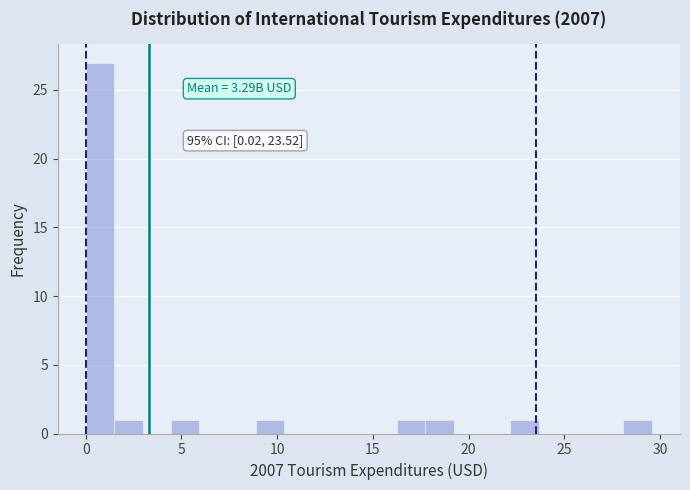

Around what value on the x-axis is the tallest bar? Give the approximate position of its centre, as read against the axis.

1.0